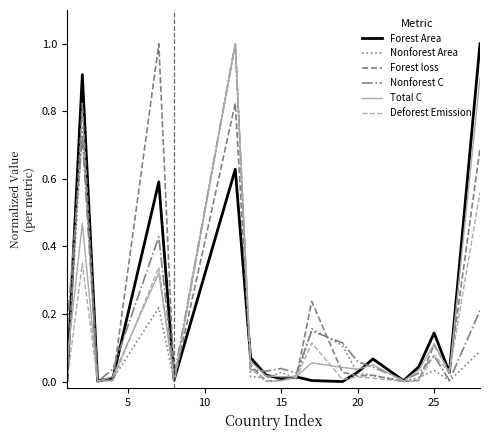

What is the highest value of the Forest loss series?

1.0